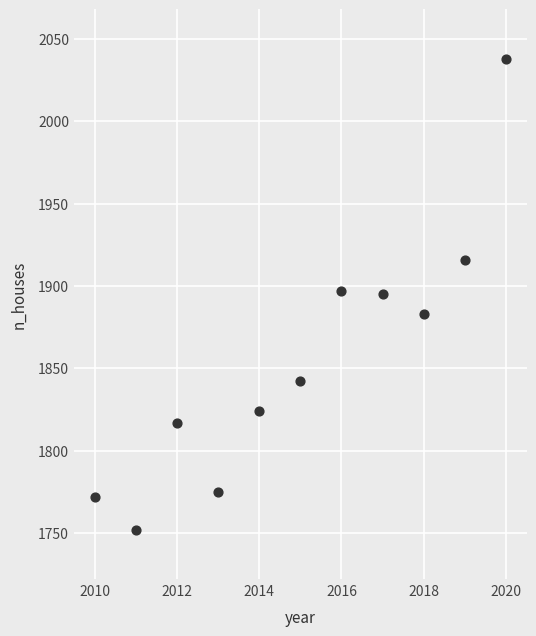

What is the range of Y values (max minus min)?

286